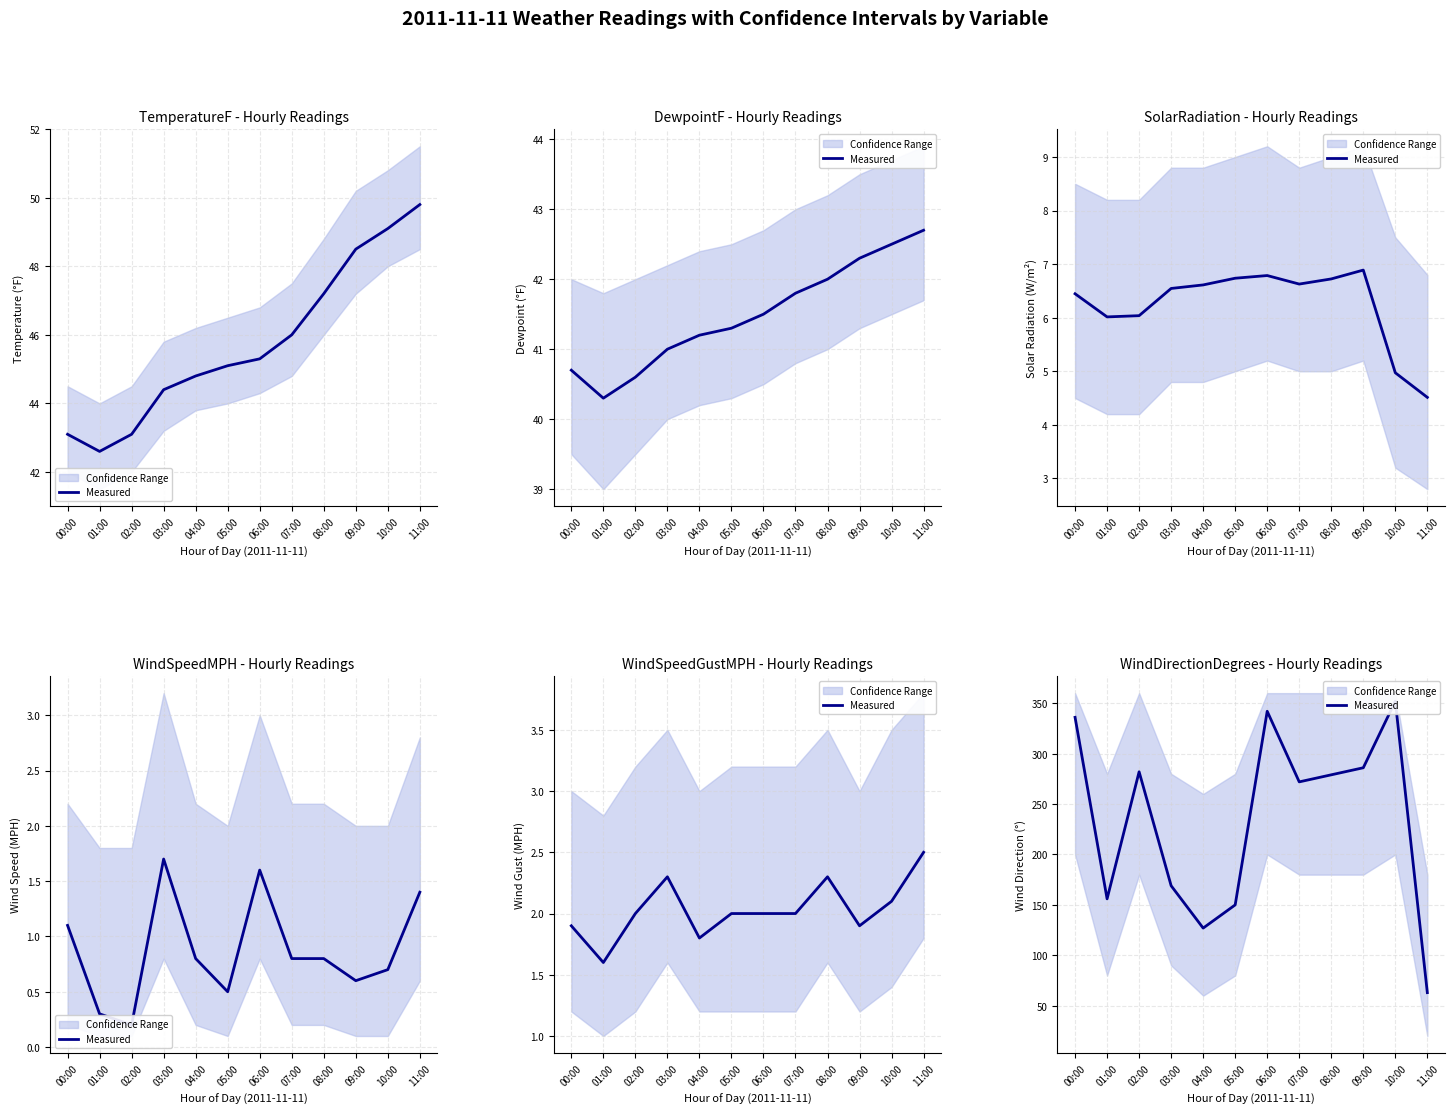

What is the sum of the values at 08:00 and 02:00?

561